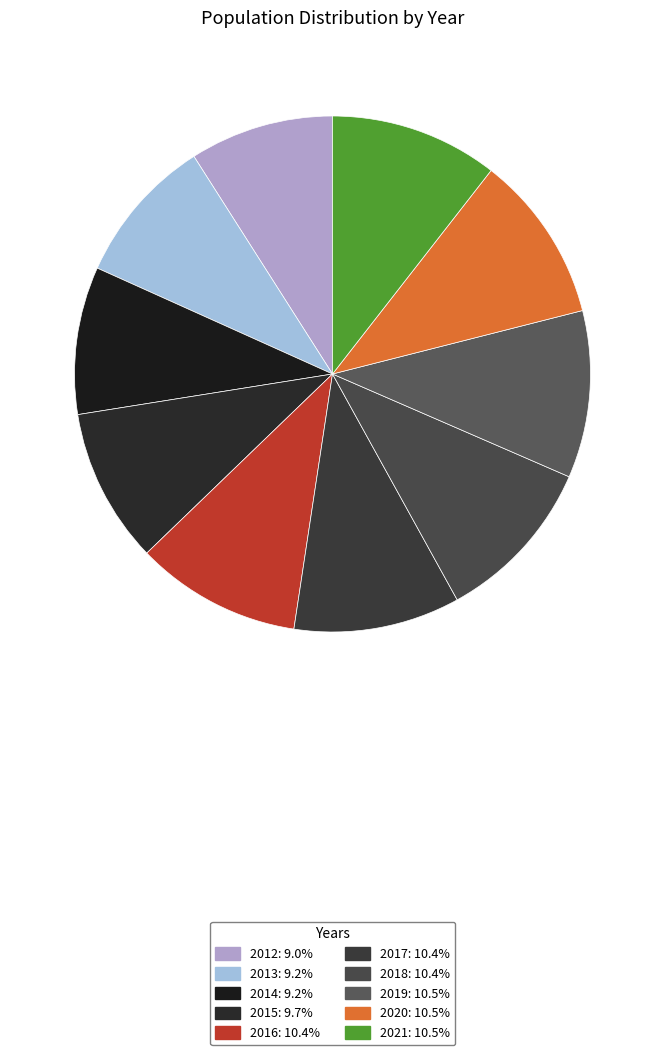

To the nearest percent, what is the average slice percentage?

10%